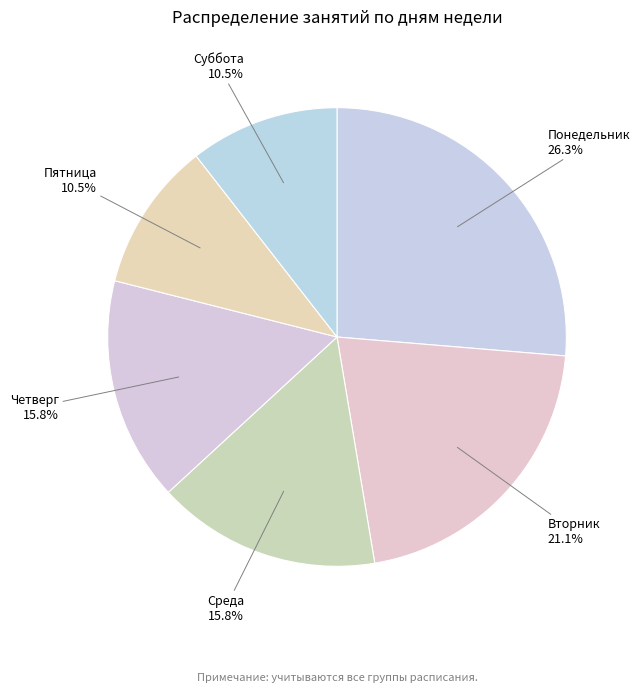

Does Вторник account for over 50% of the chart?

No